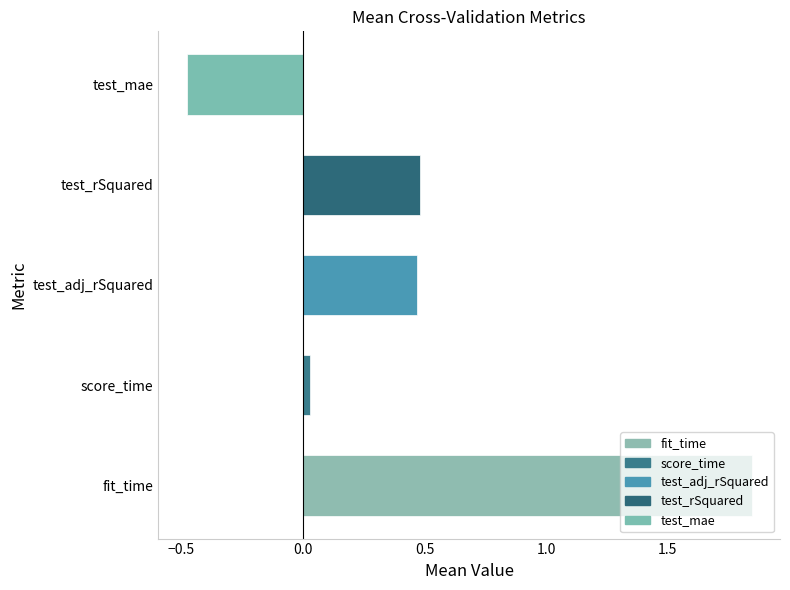

True or false: the data shows -0.8 at test_mae.

False